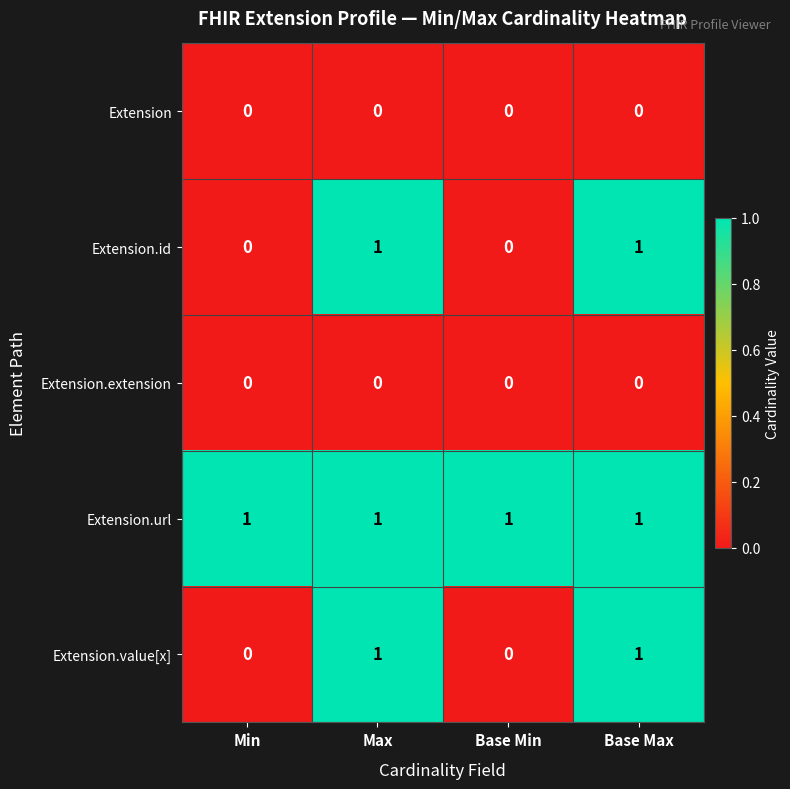

At how many categories does at least one series exceed 0?

4